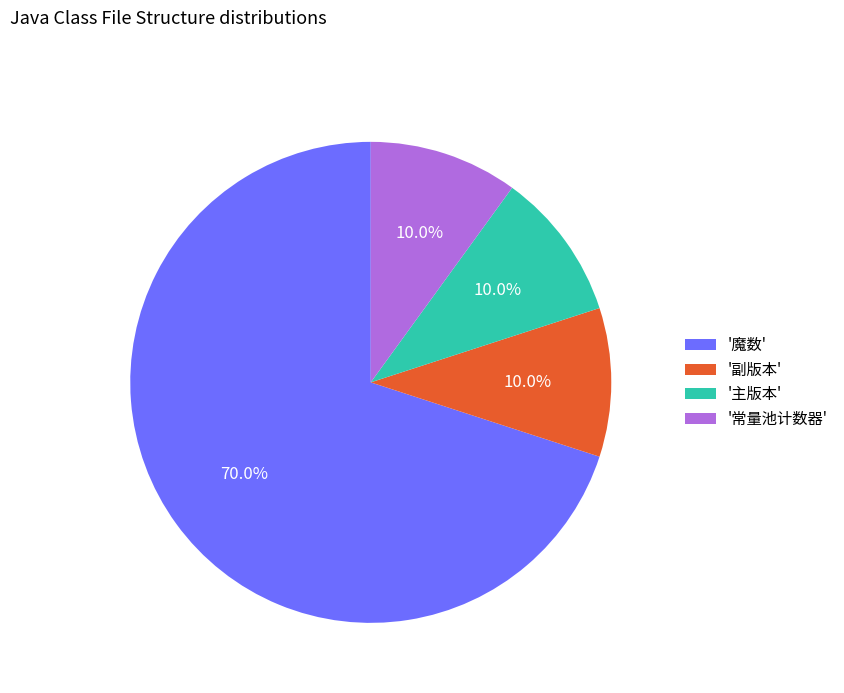

To the nearest percent, what is the difference between the largest and smallest slice percentages?

60%